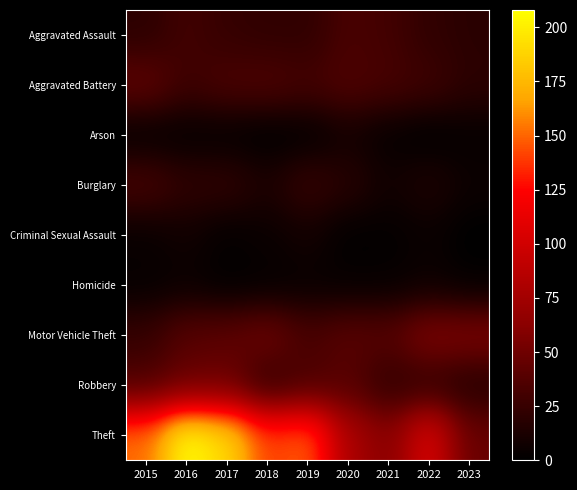

Between 2015 and 2023, which series saw the biggest shift?

Theft